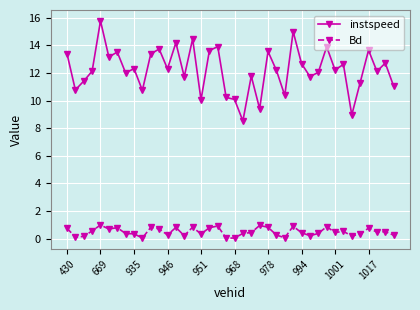

At how many categories does at least one series exceed 5?

40